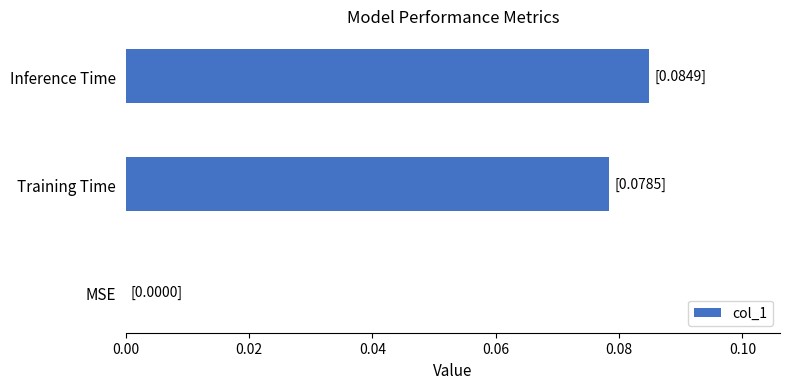

Which has a higher value, Inference Time or MSE?

Inference Time